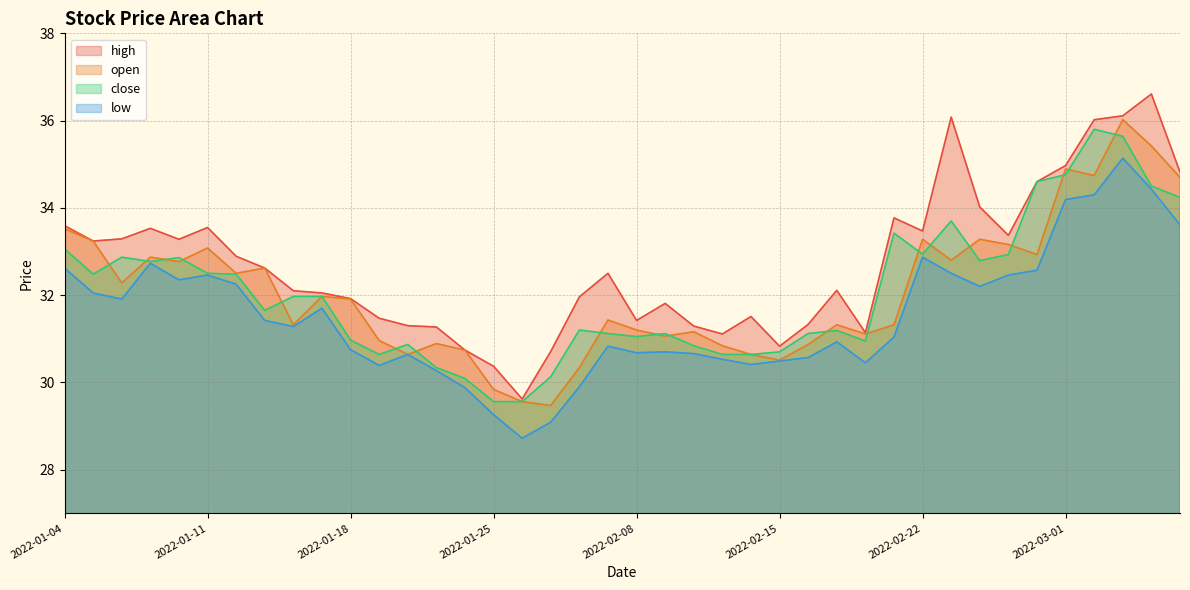

At which category is the sum across all series the highest?

2022-03-03